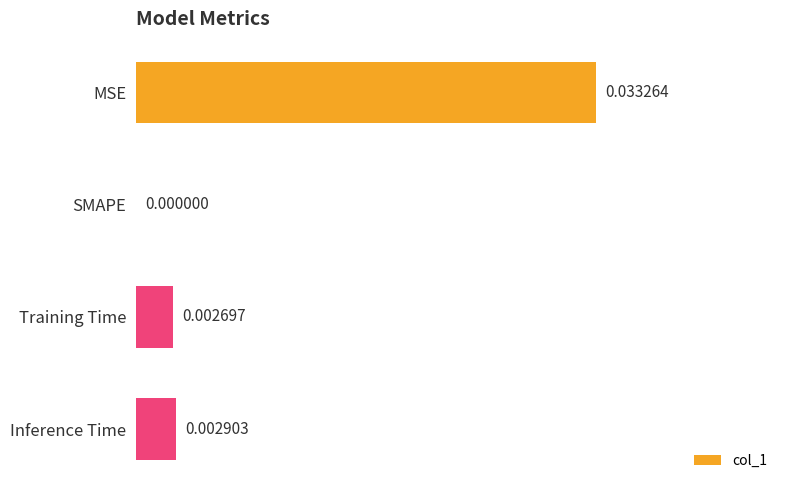

How many distinct data groups are displayed?

1